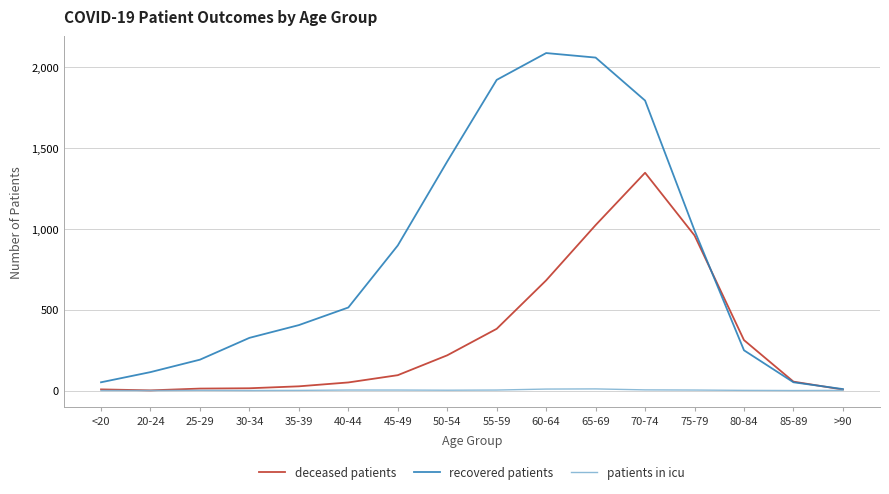

How many lines are shown in the chart?

3